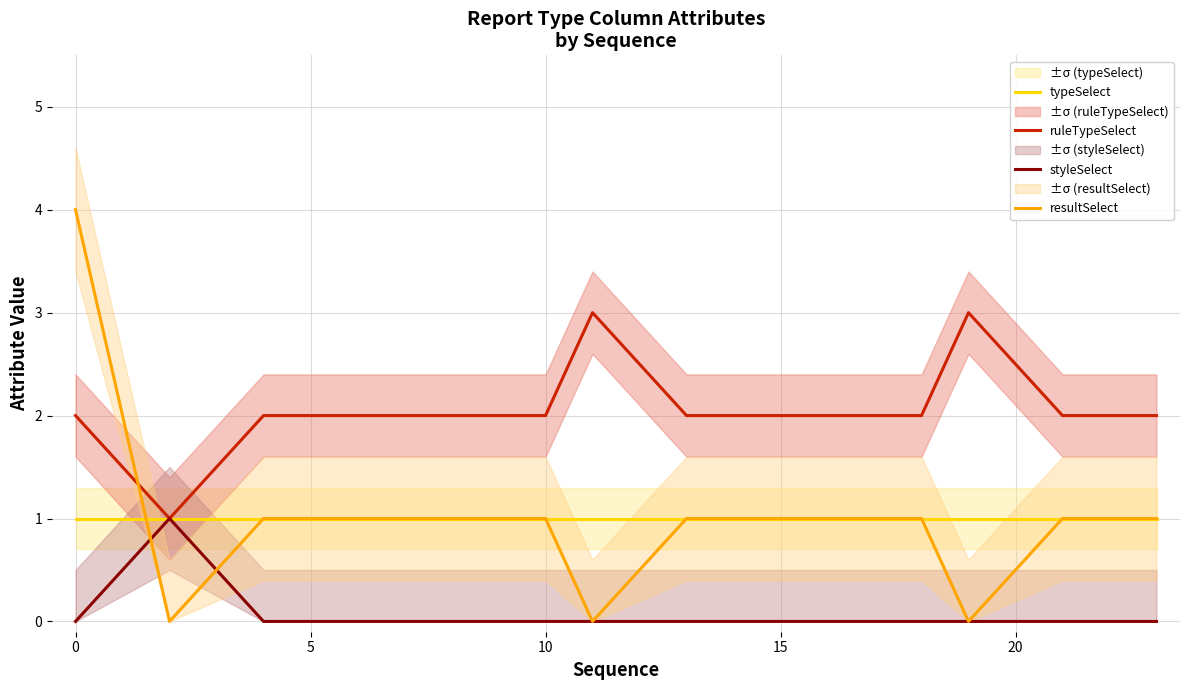

What are all the series names shown in the legend?

typeSelect, ruleTypeSelect, styleSelect, resultSelect